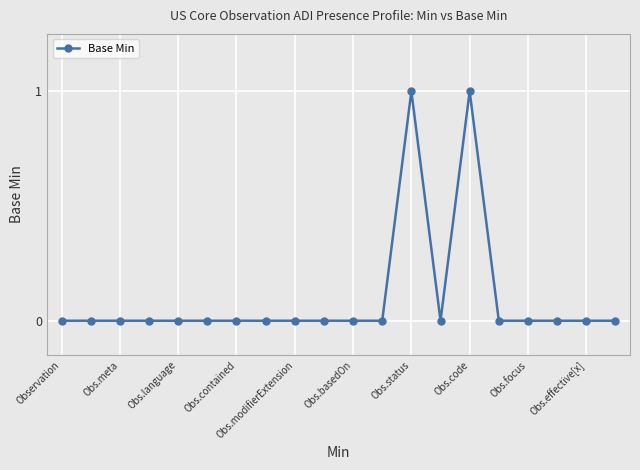

True or false: there are more than 1 points higher than both neighbors.

True